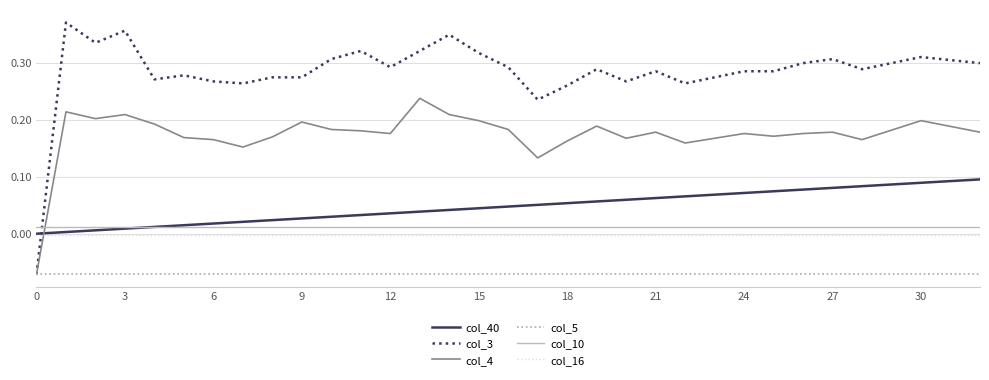

True or false: col_10 and col_4 intersect in this chart.

True